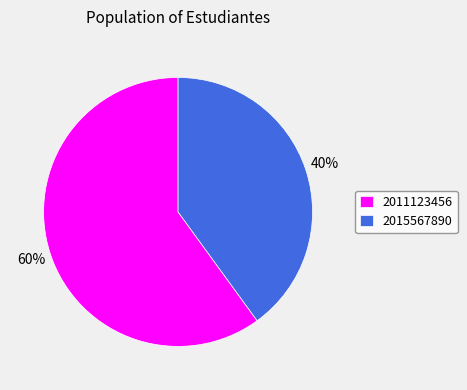

Does any single category account for the majority?

Yes